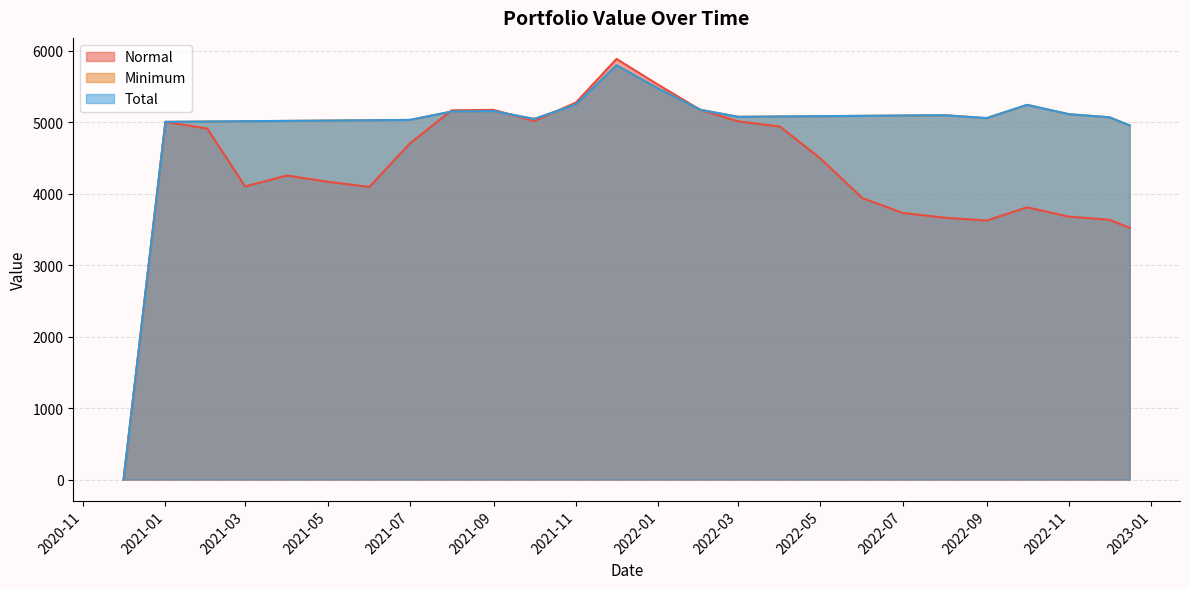

What is the sum of all Total values?

128088.6